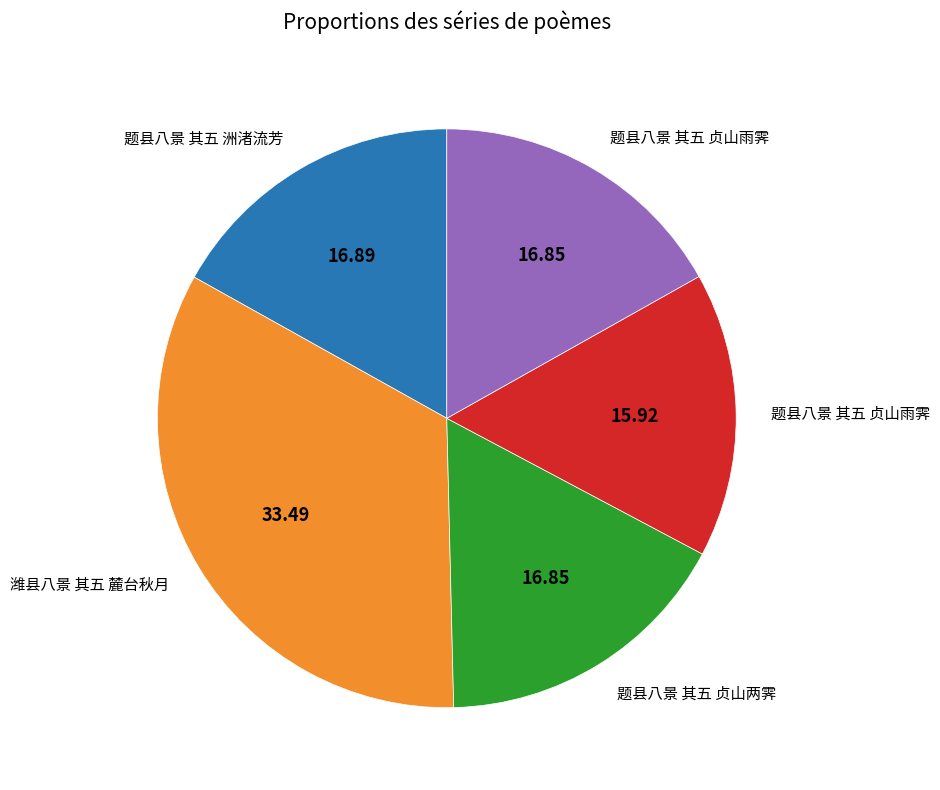

Is there any slice that represents more than half of the pie?

No